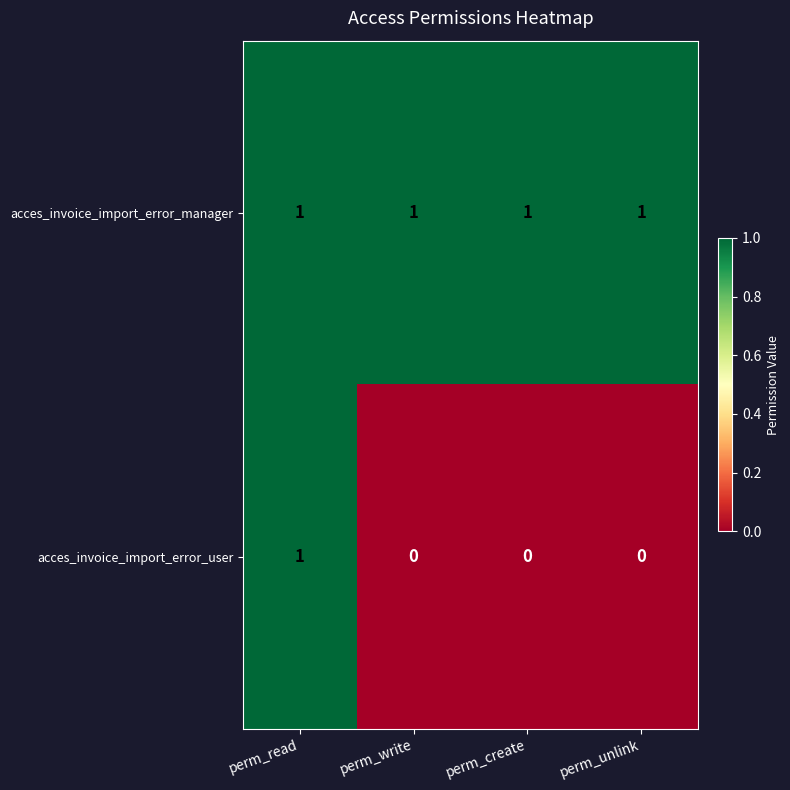

How many values in the acces_invoice_import_error_user series exceed 0?

1